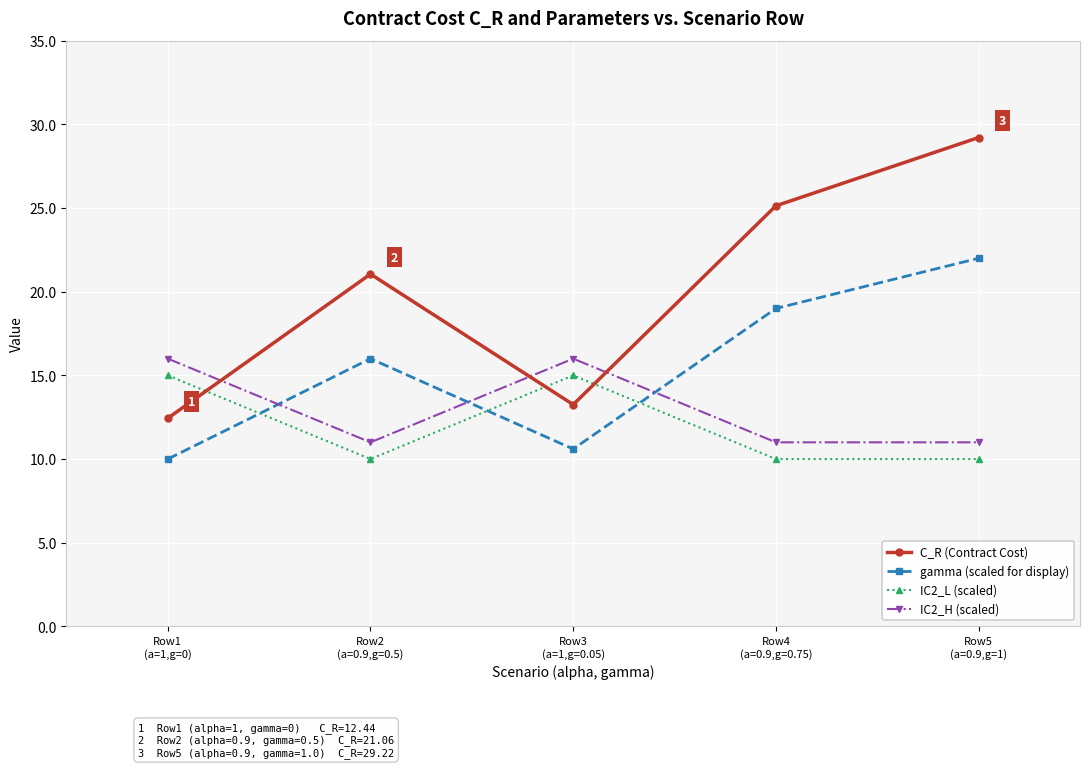

The value of IC2_L (scaled) at Row4
(a=0.9,g=0.75) is 10.0. True or false?

True